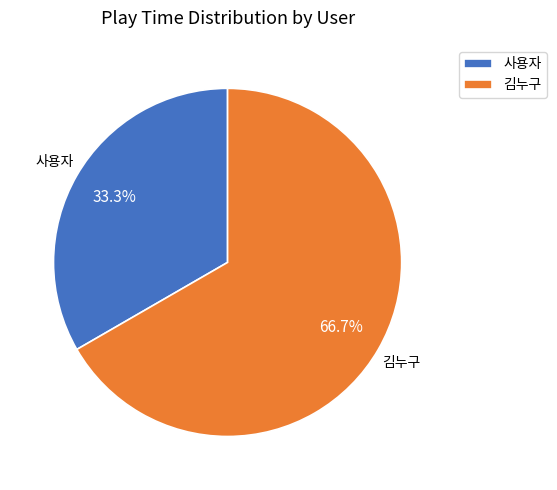

Which has a higher value, 김누구 or 사용자?

김누구